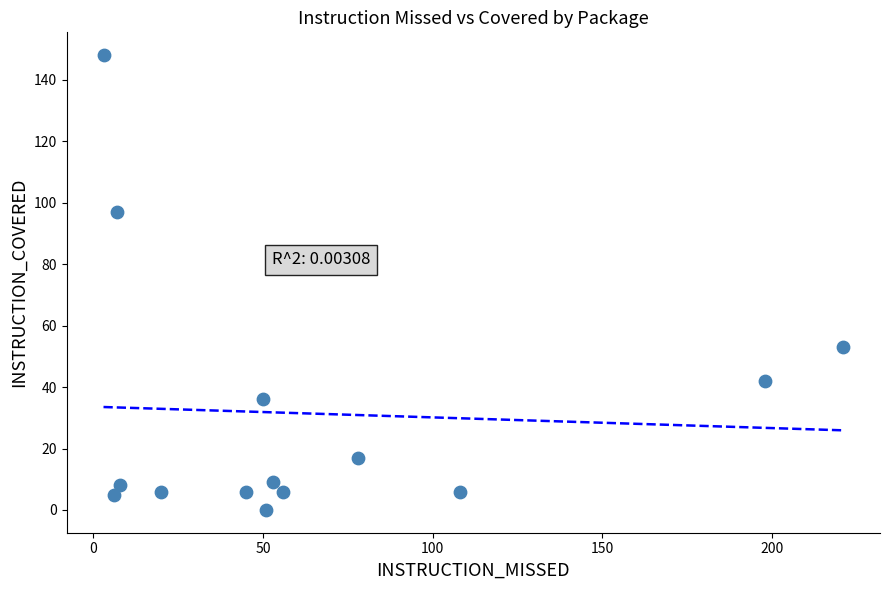

What is the range of X values (max minus min)?

218